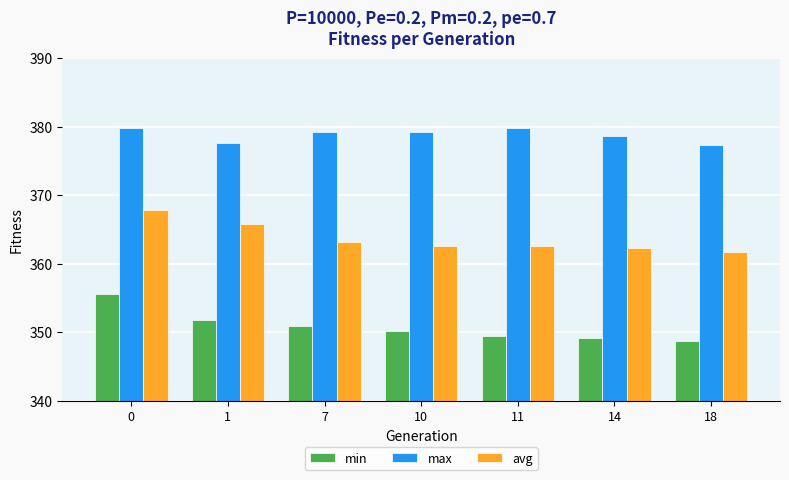

True or false: min has a value of 348.7 at 18.

True